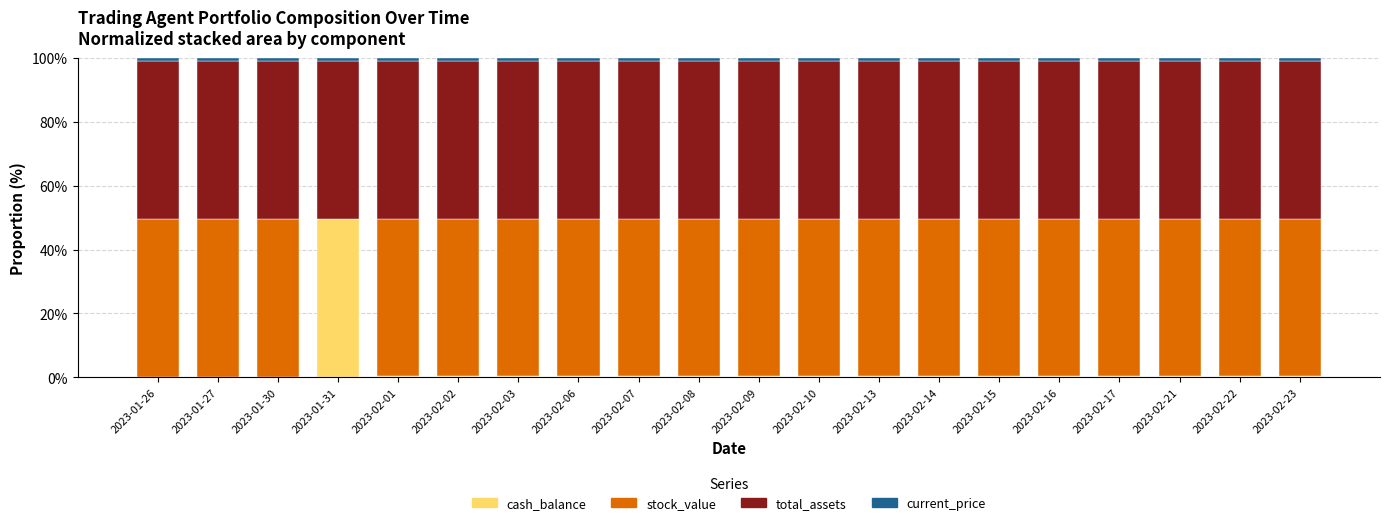

What is the maximum value for cash_balance?

49.5